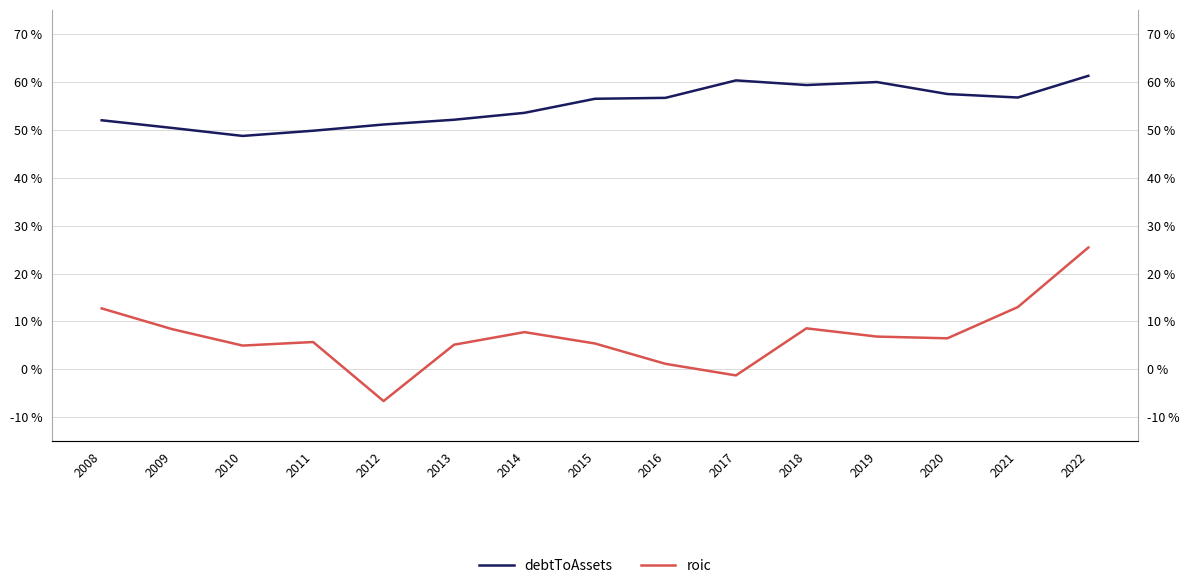

At which category does debtToAssets reach its first local peak?

2017